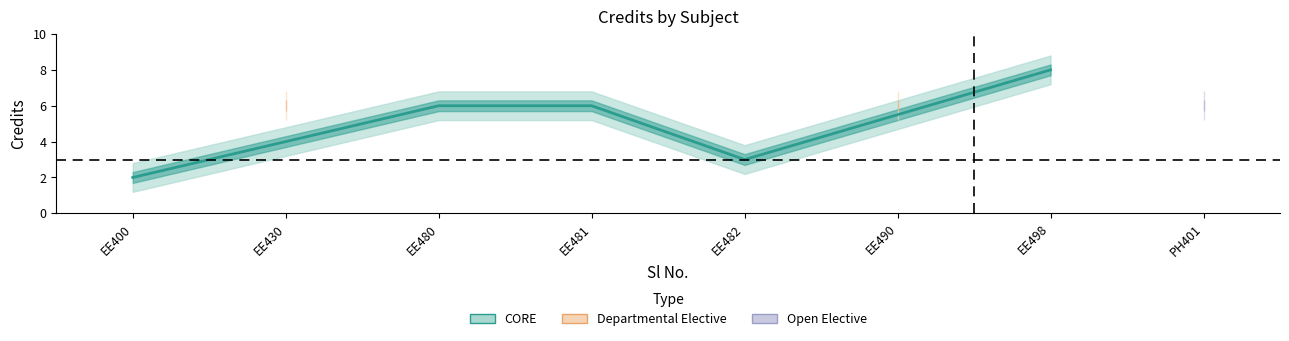

How many values are between 6 and 7?

5